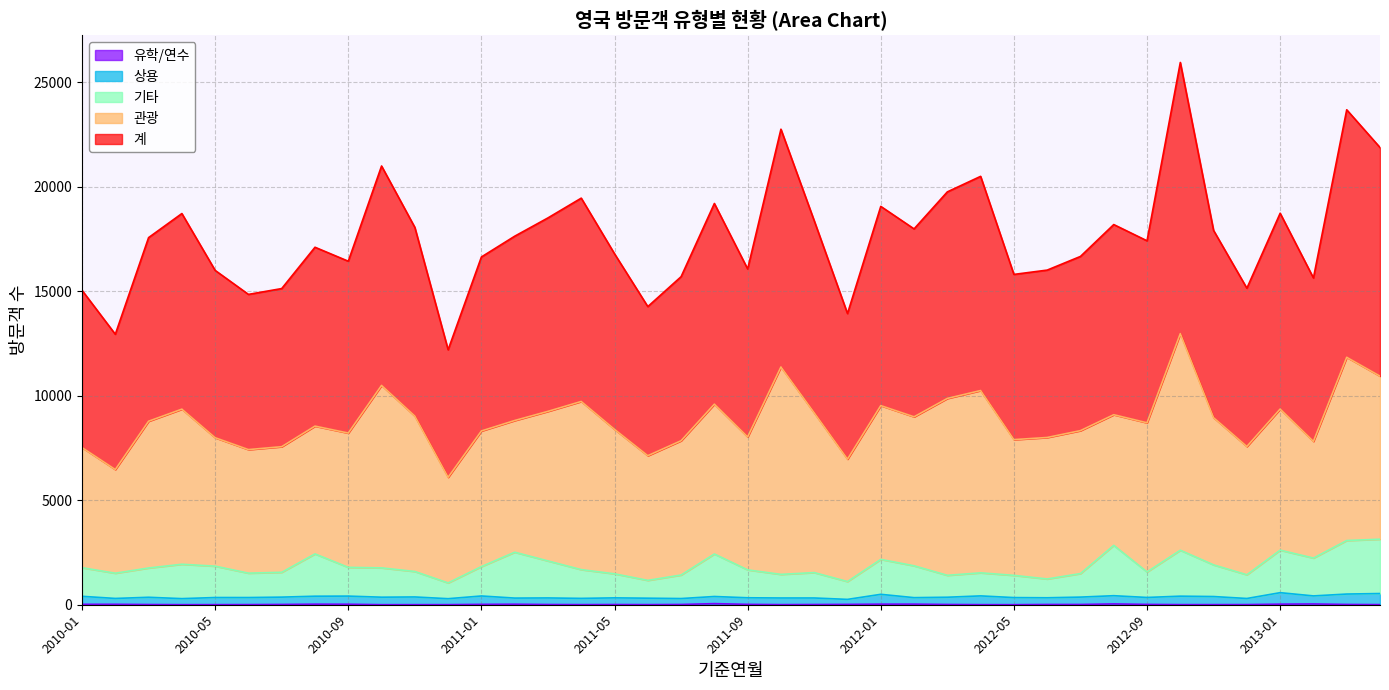

What is the highest value of the 상용 series?

577